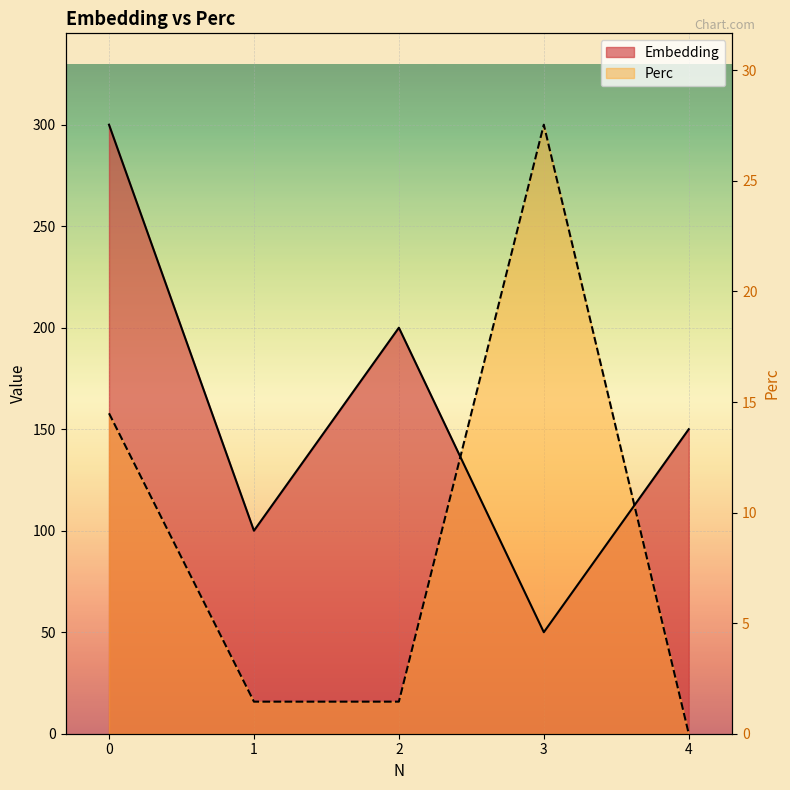

At how many categories does at least one series exceed 157?

3